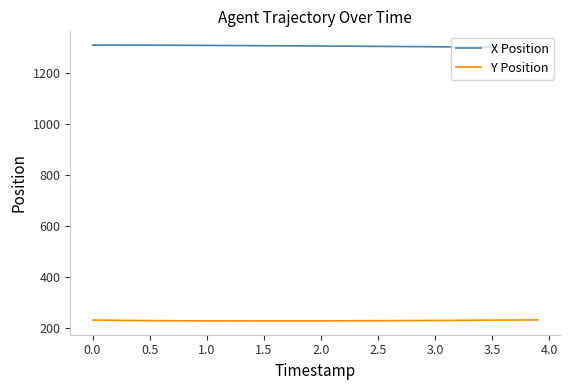

What is the lowest value of the X Position series?

1301.4